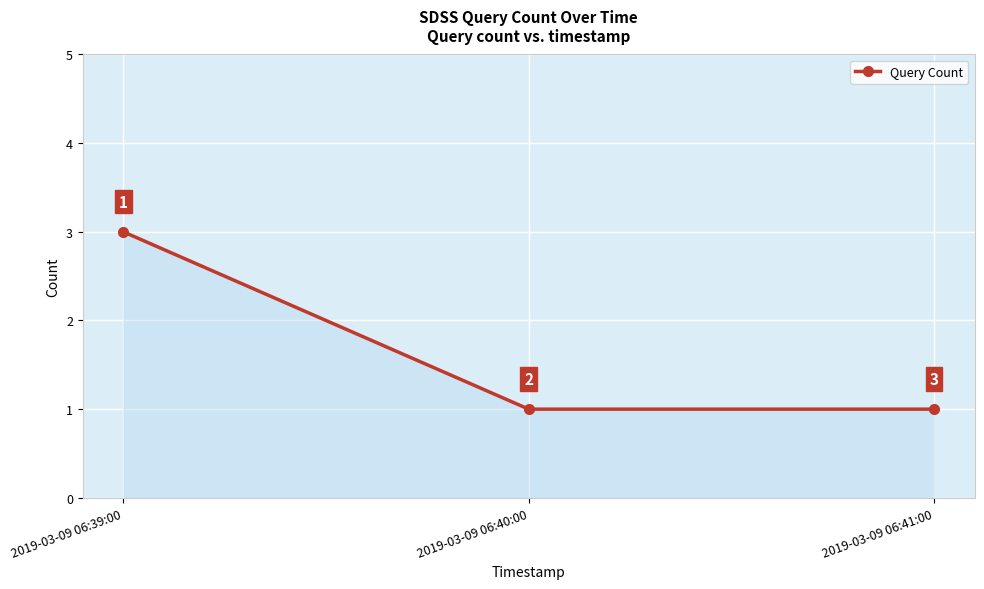

How many data points are above 1?

1